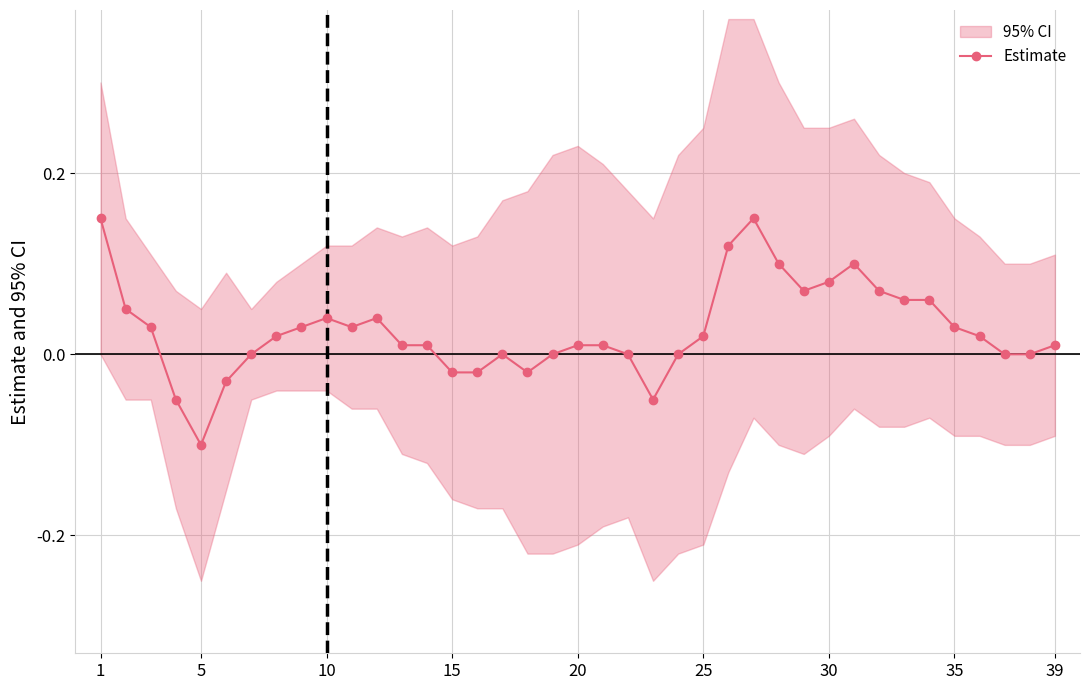

How many lines are shown in the chart?

1